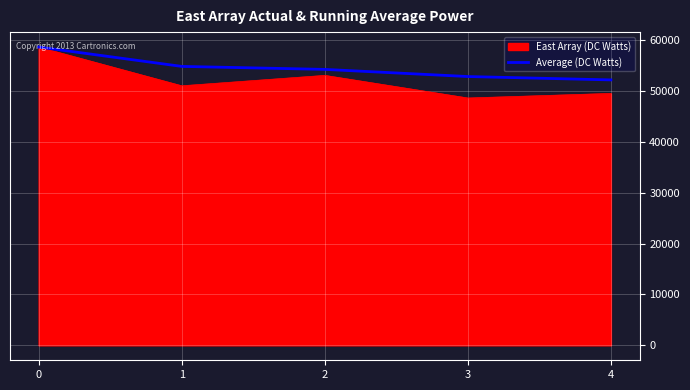

What is the maximum value shown in the chart?

58604.0